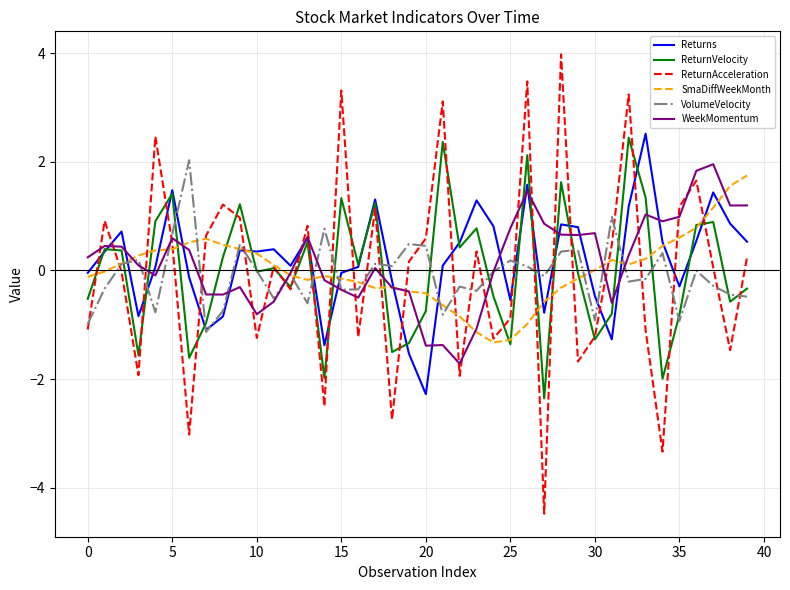

Which series ends up on top after the final intersection of ReturnAcceleration and Returns?

Returns